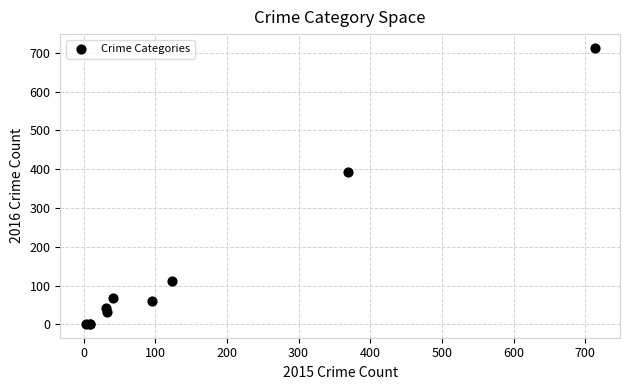

What Y value in the scatter plot is closest to 357?

394